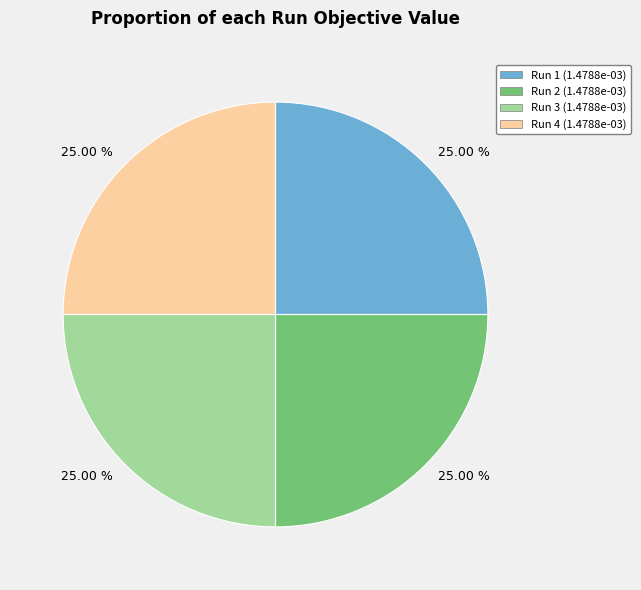

Is there a majority slice in this chart?

No